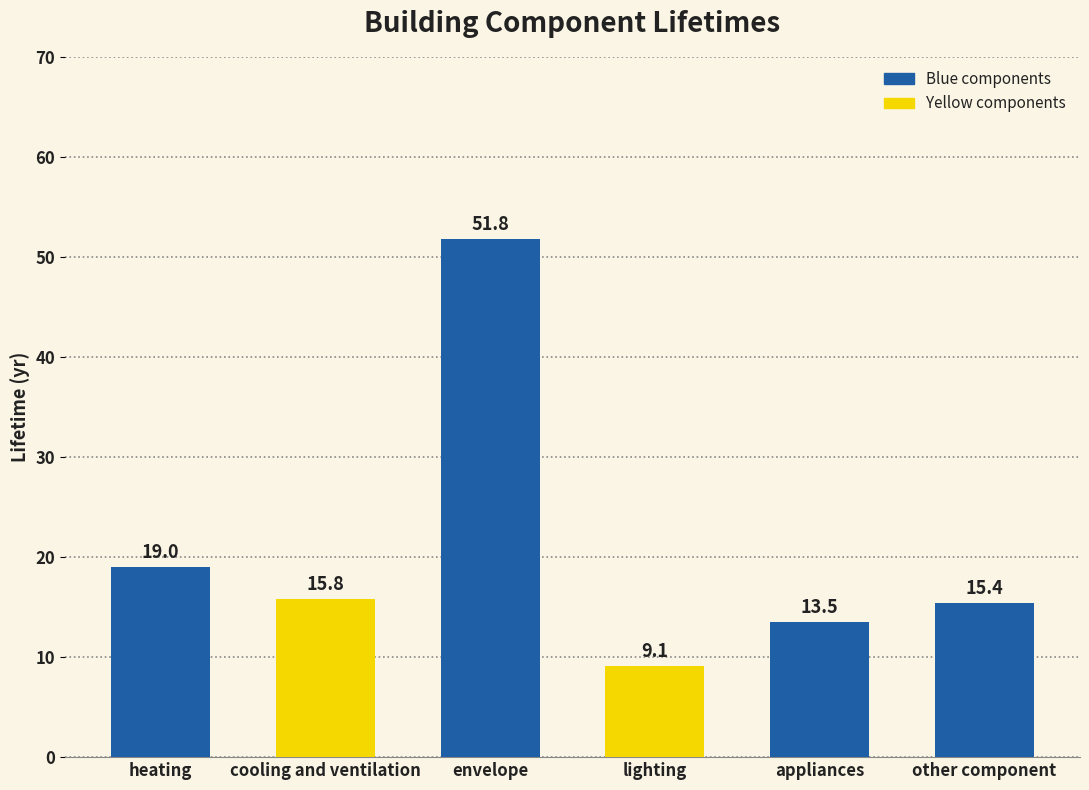

What is the change in value from cooling and ventilation to appliances?

-2.3